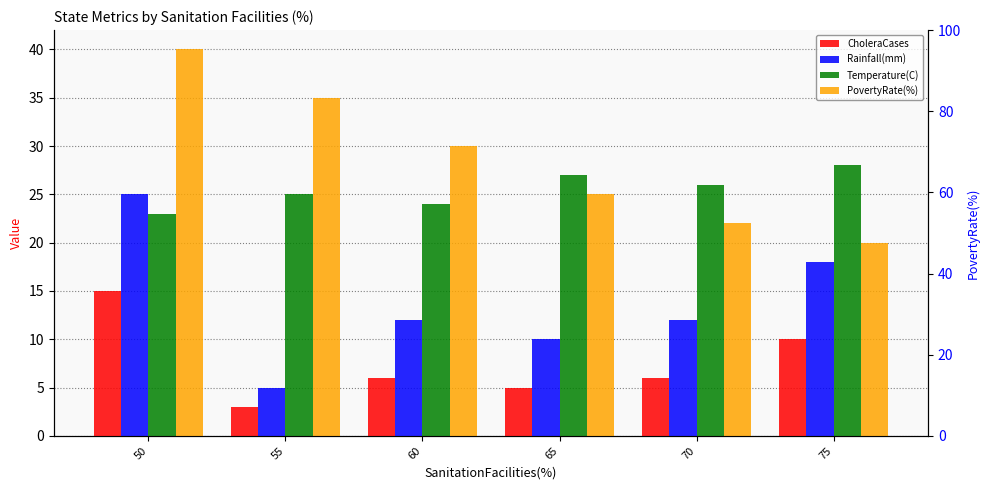

What is the difference between the maximum and minimum values in the PovertyRate(%) series?

20